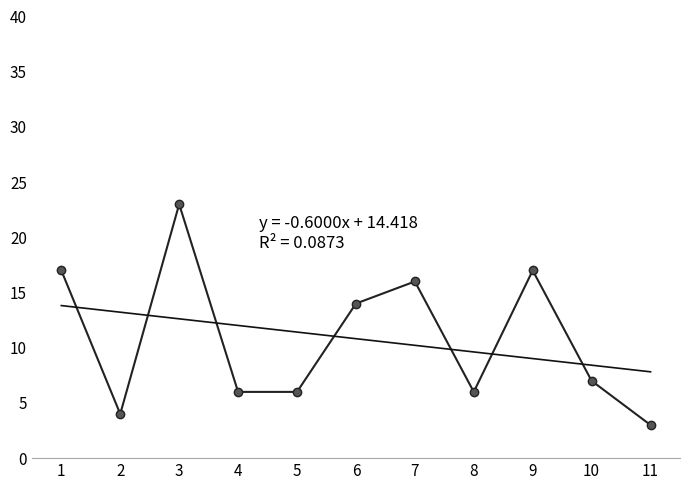

Does the chart have visible grid lines?

No